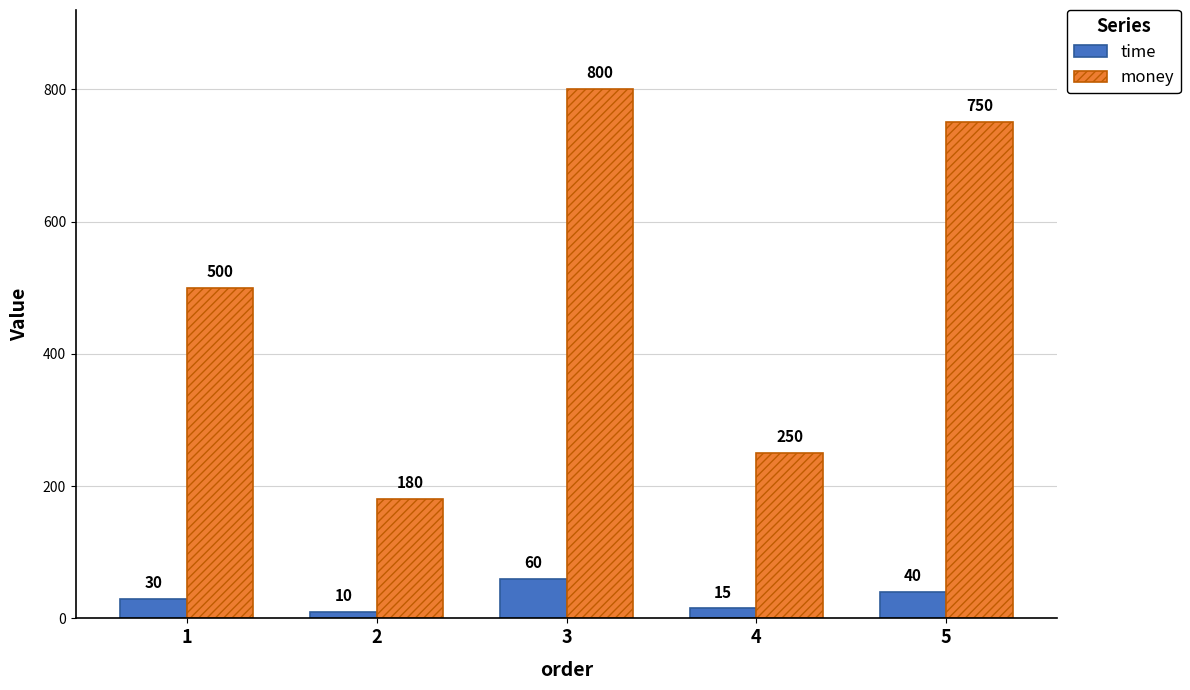

What is the sum of all money values?

2480